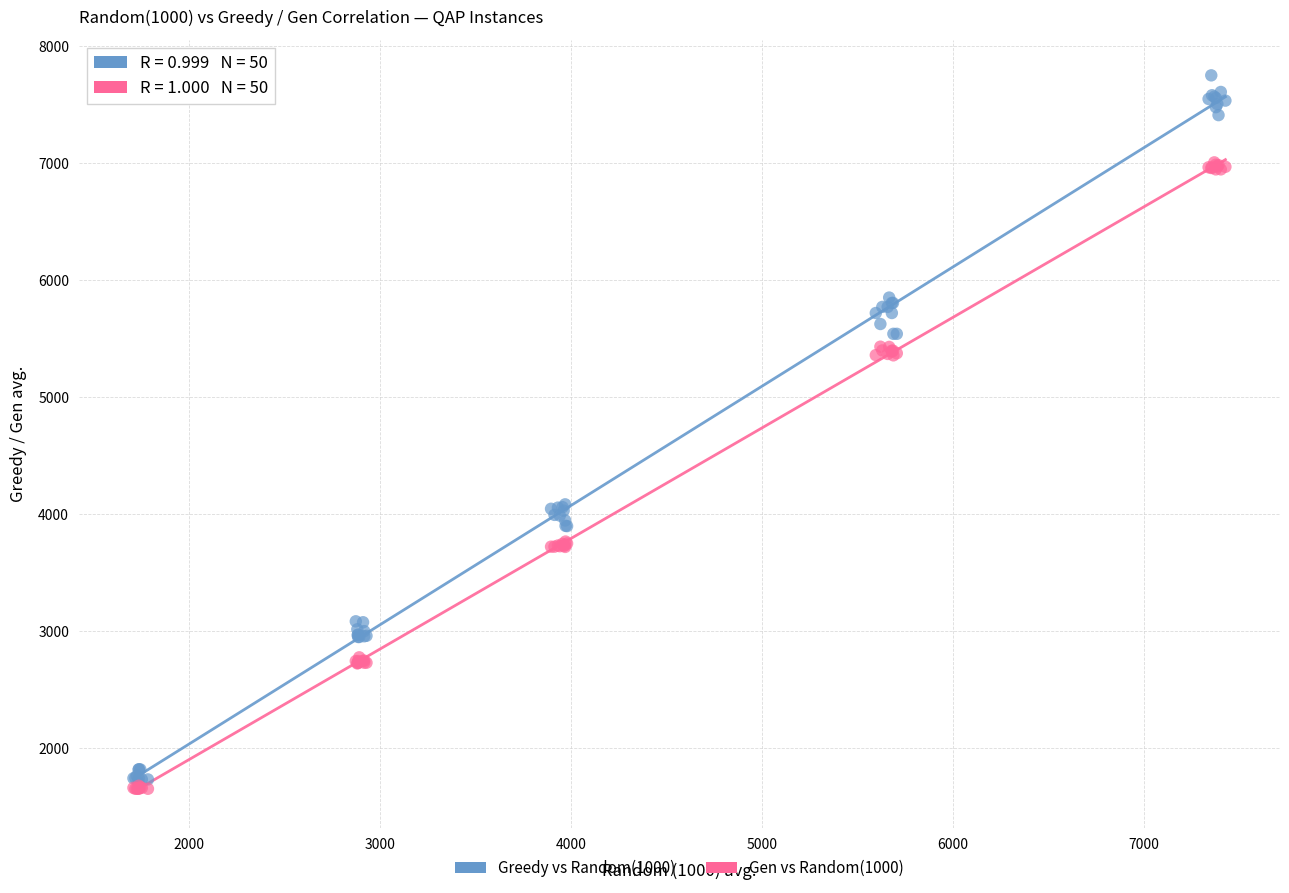

Which series contains the lowest Y value?

Gen vs Random(1000)